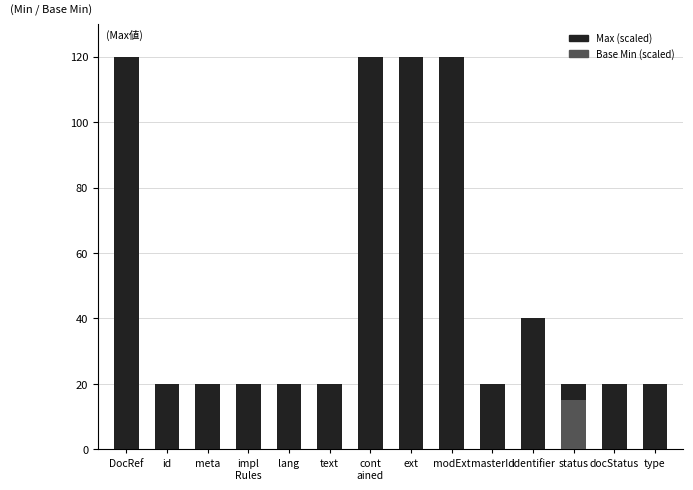

What position from the right is modExt?

6